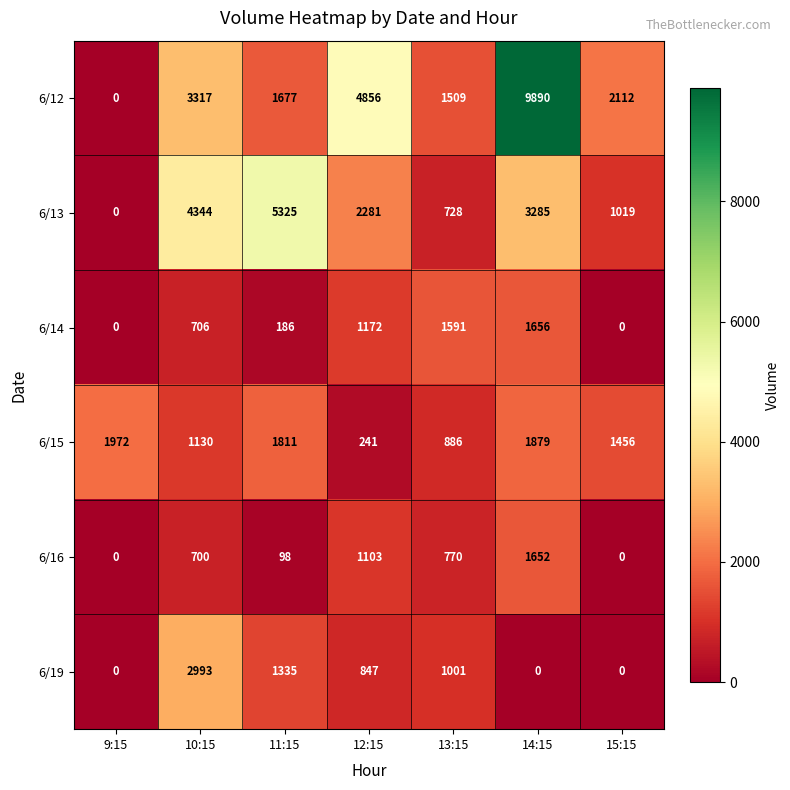

What is the difference between the 6/19 values at 12:15 and 10:15?

2146